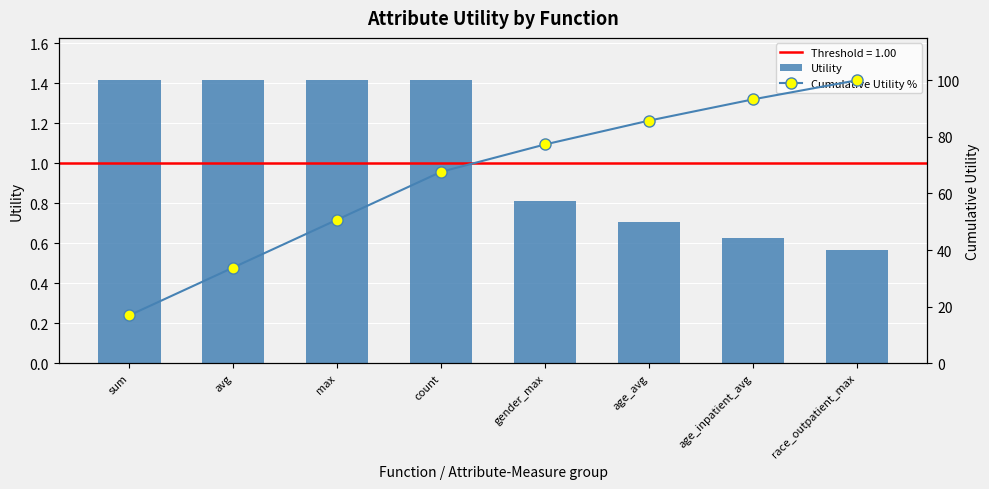

At which label is Utility closest to 0?

race_outpatient_max